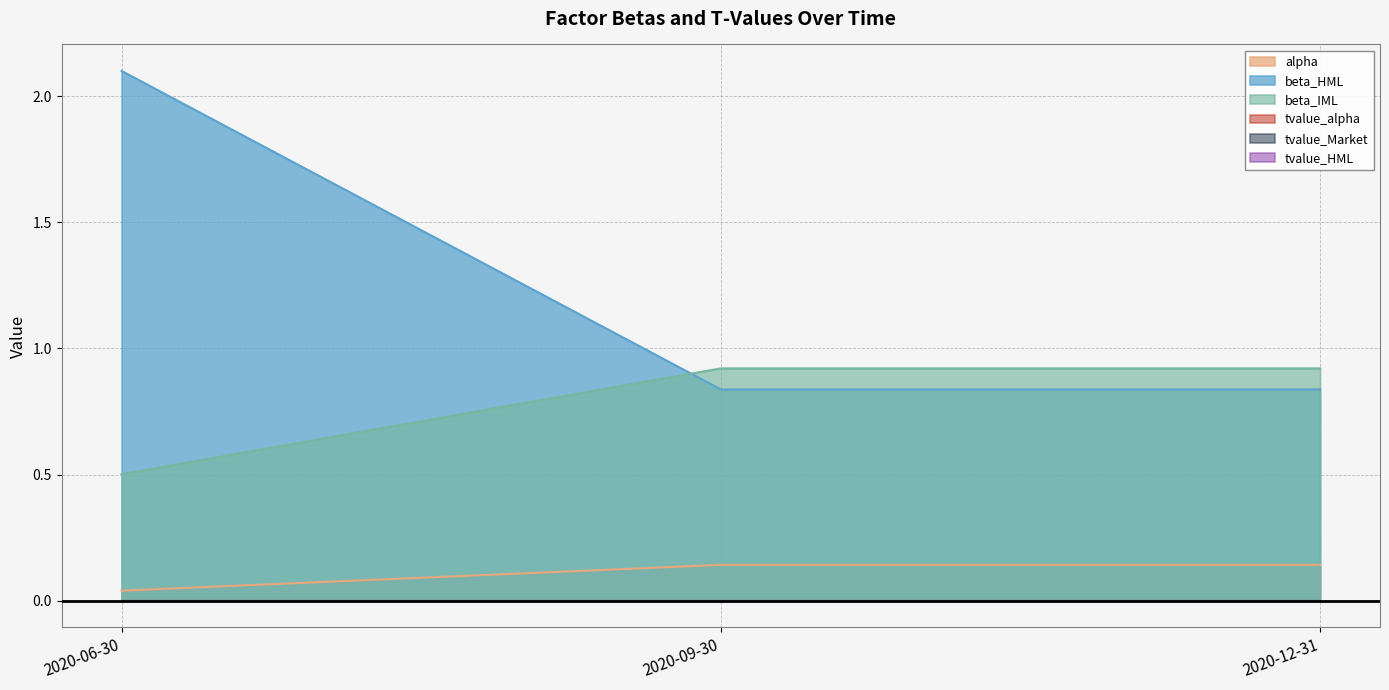

What is the maximum value shown in the chart?

2.1